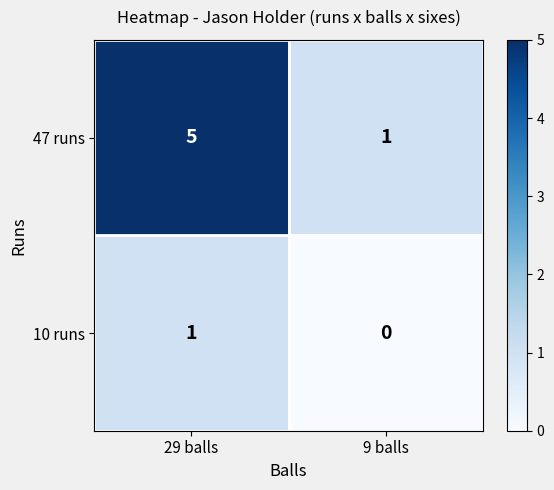

What is the sum of all 47 runs values?

6